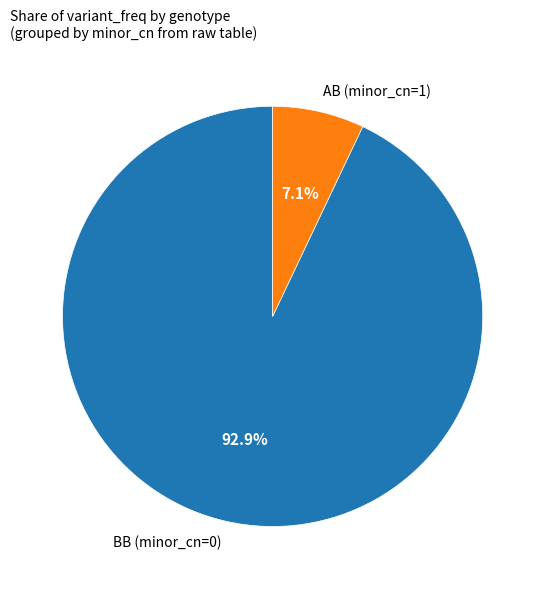

Which slice is the largest?

BB (minor_cn=0)